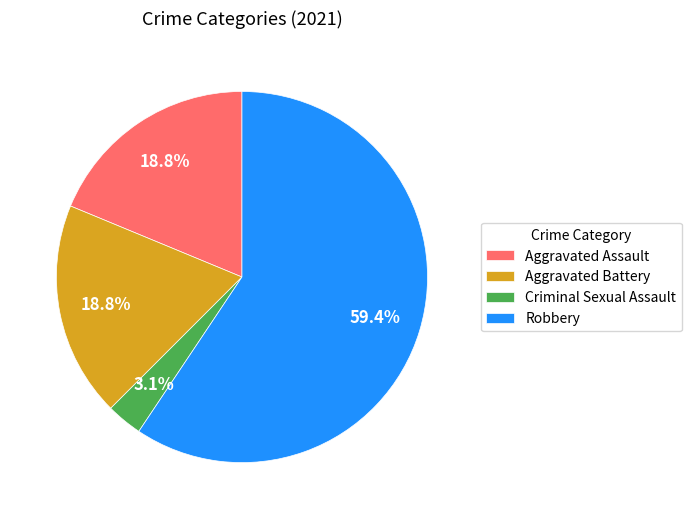

What portion of the pie excludes Criminal Sexual Assault?

96.9%